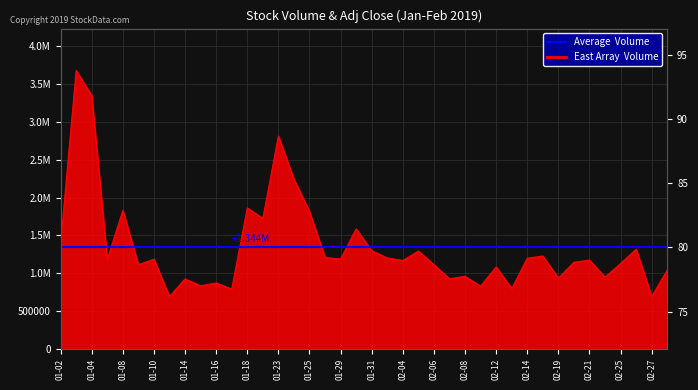

True or false: the data has more than 2 interior local peaks.

True